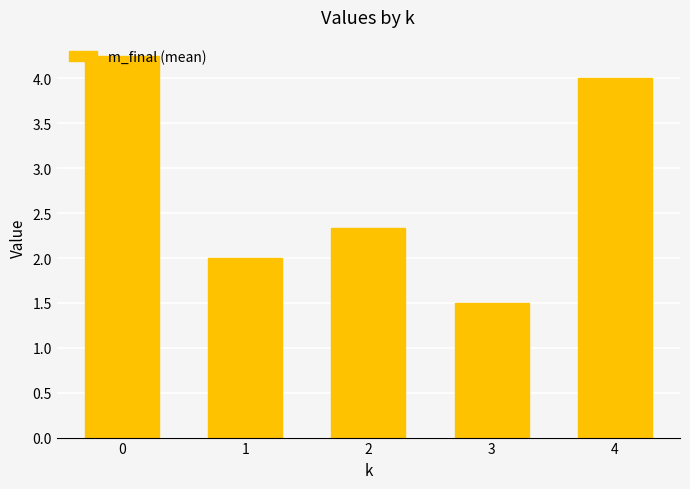

What is the difference between the second highest and second lowest values?

2.0